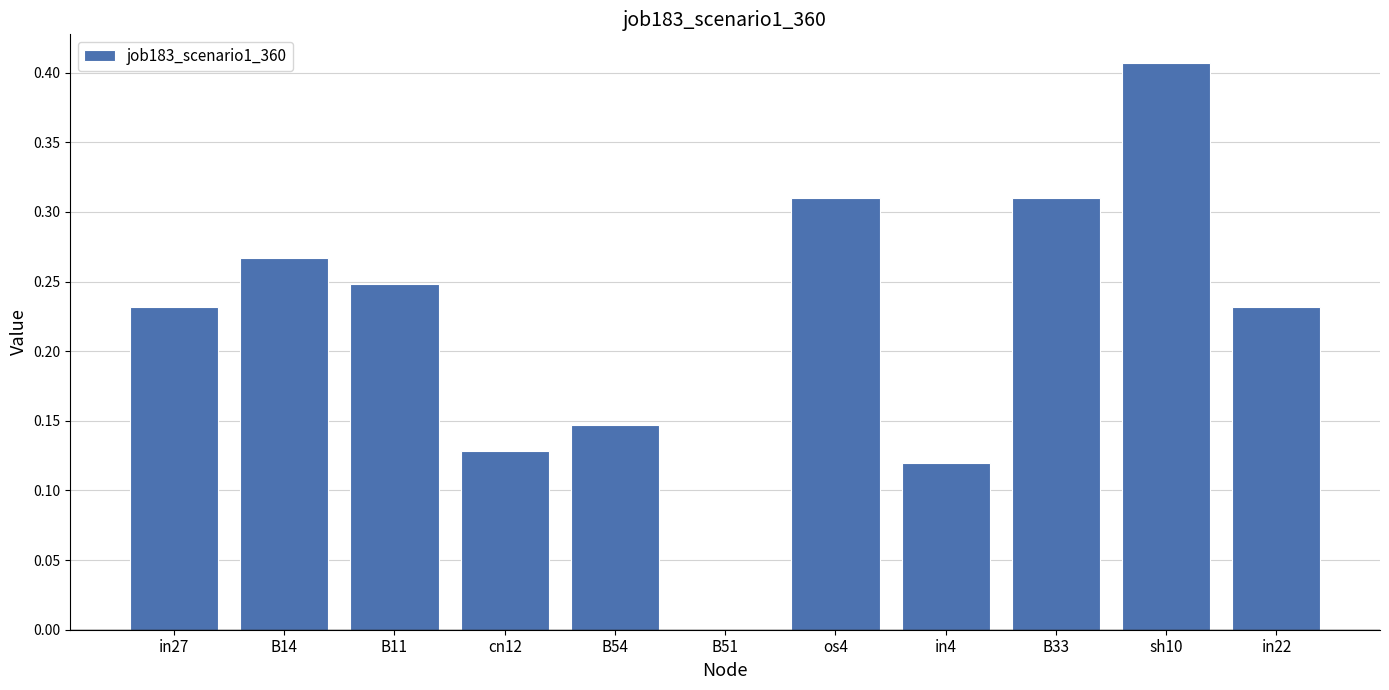

Count the number of categories in the chart.

11